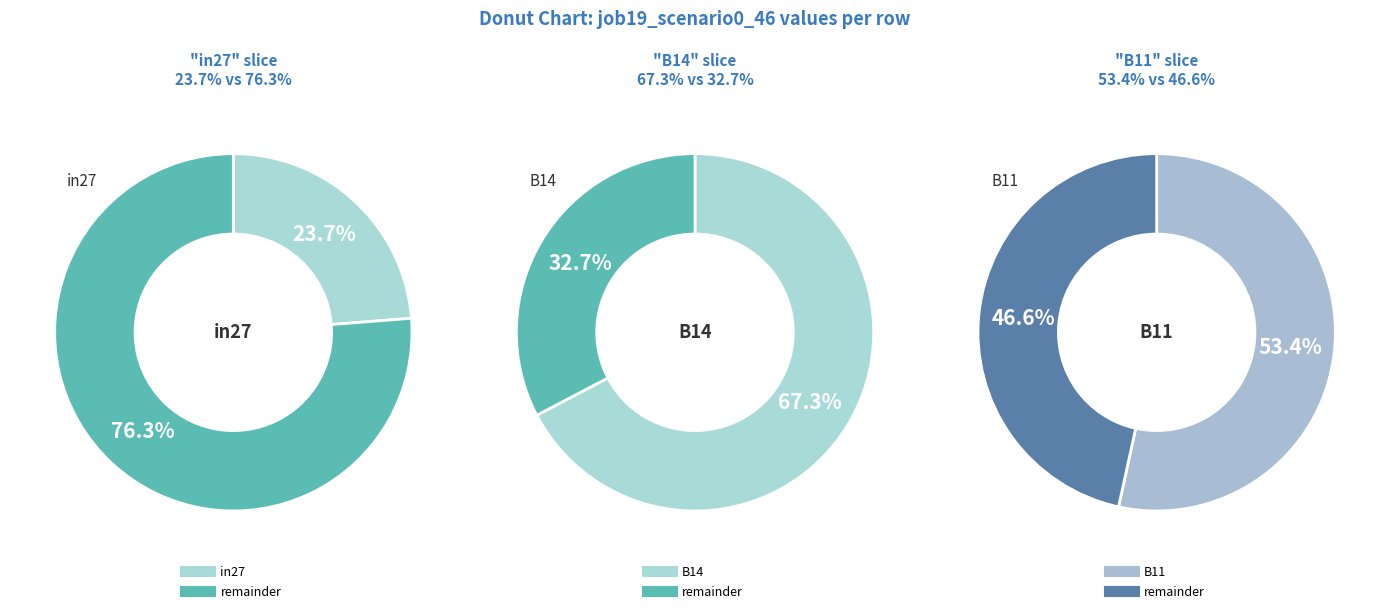

Combined, what portion of the pie is B14 and B11?

63.1%